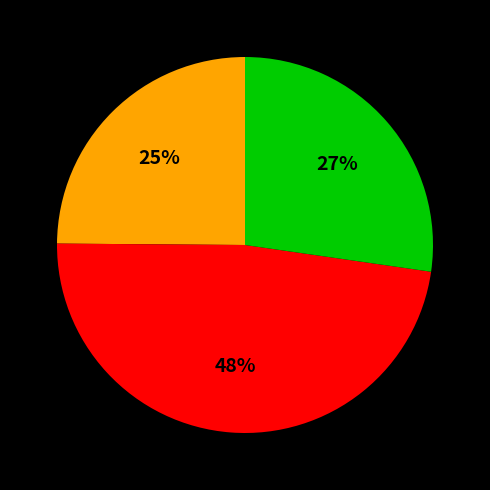

Does any single category account for the majority?

No